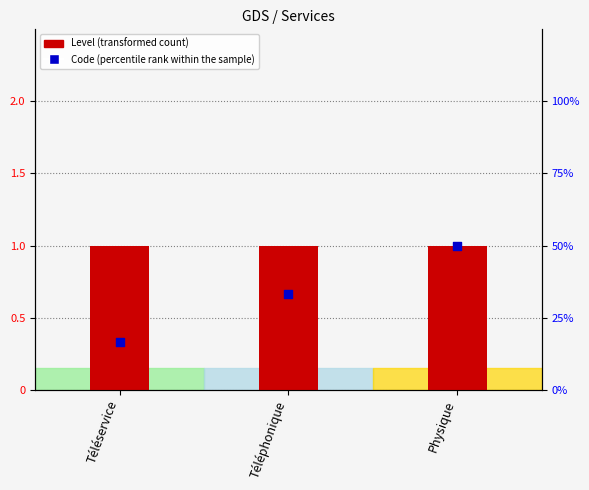

At how many categories does at least one series exceed 0?

3